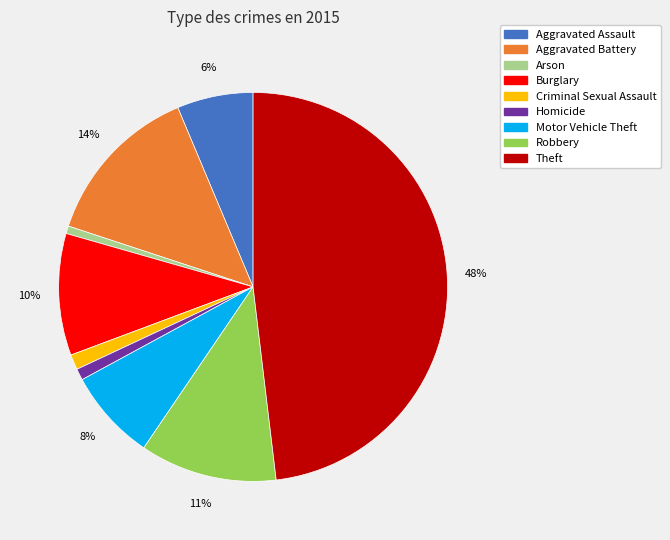

To the nearest percent, what is the average slice percentage?

11%